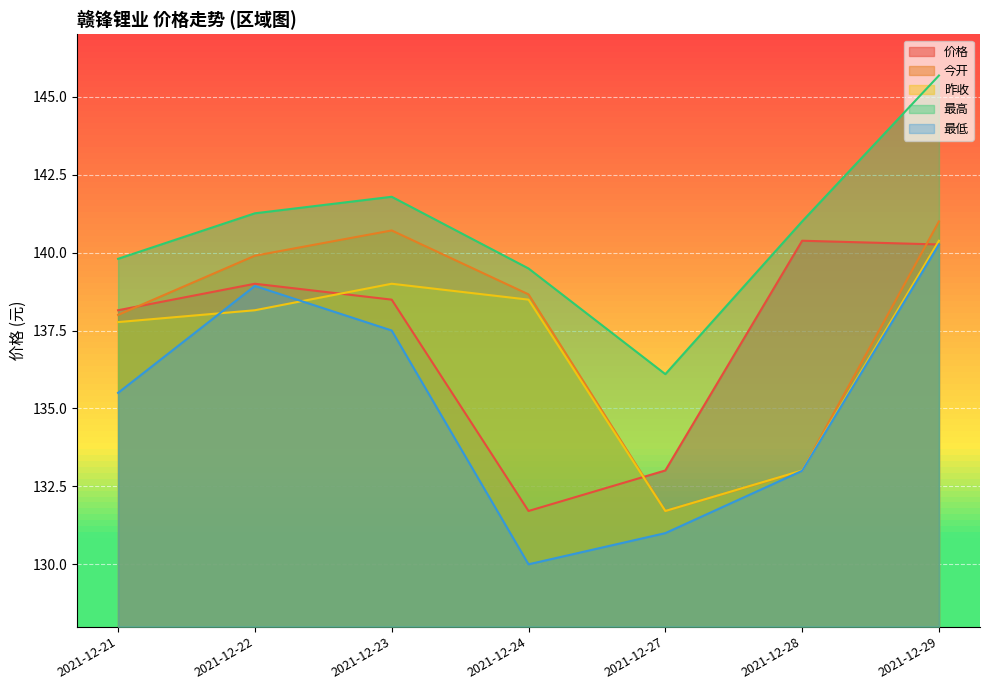

True or false: 价格 and 最高 intersect in this chart.

False